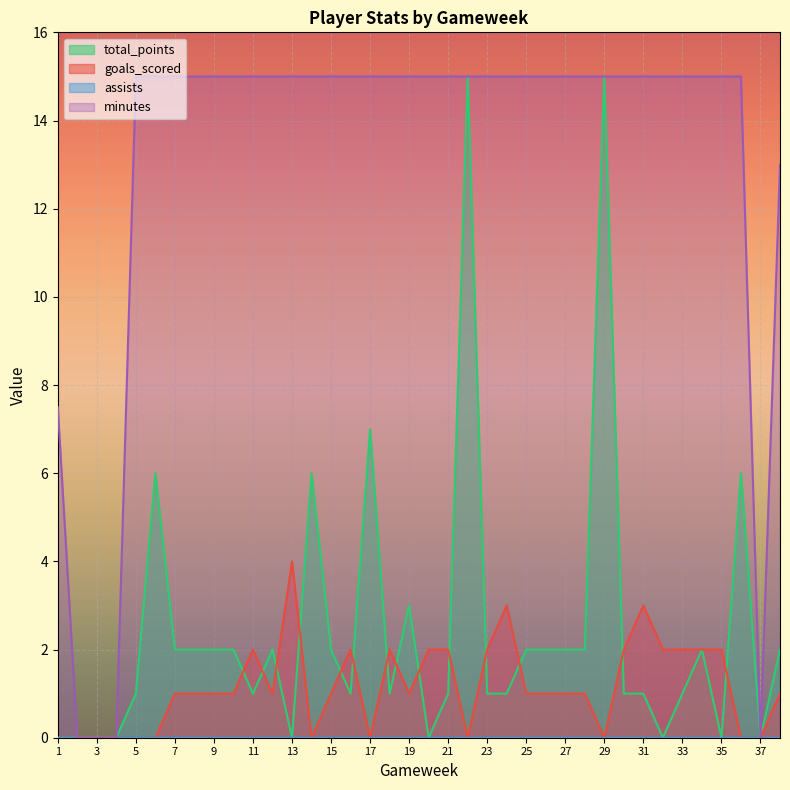

Does the chart display data point markers on the line(s)?

No